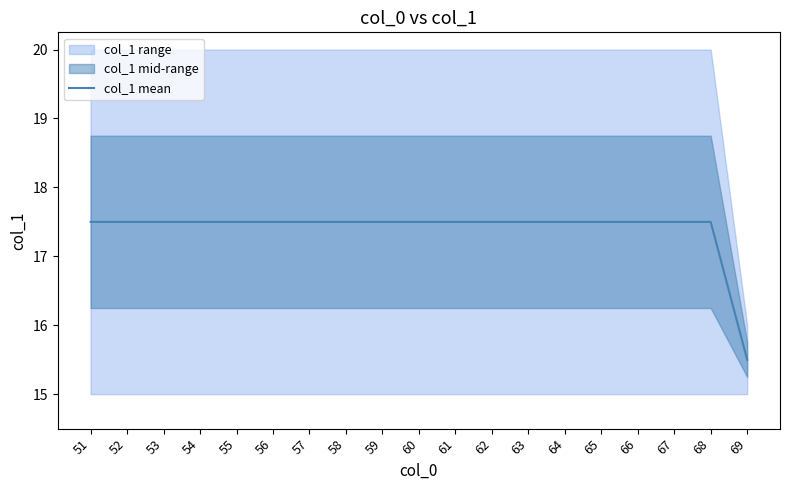

Which has a higher value, 56 or 52?

56